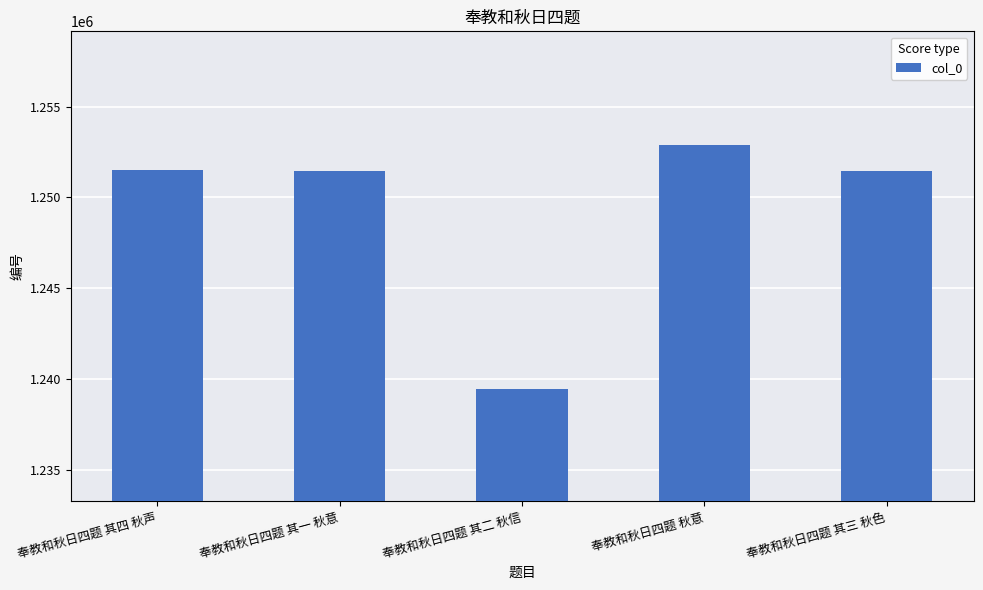

How many data points does each series have?

5